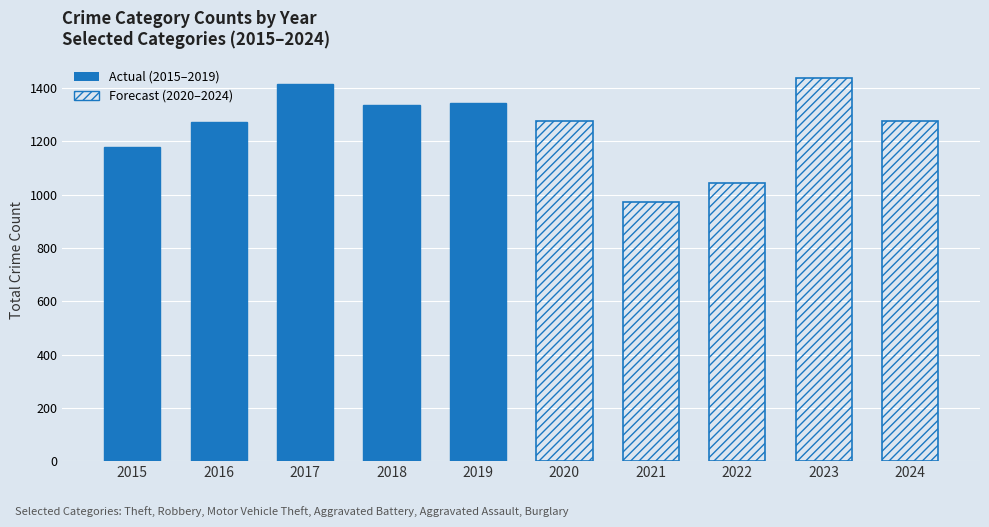

True or false: Motor Vehicle Theft has a value of 154 at 2016.

True